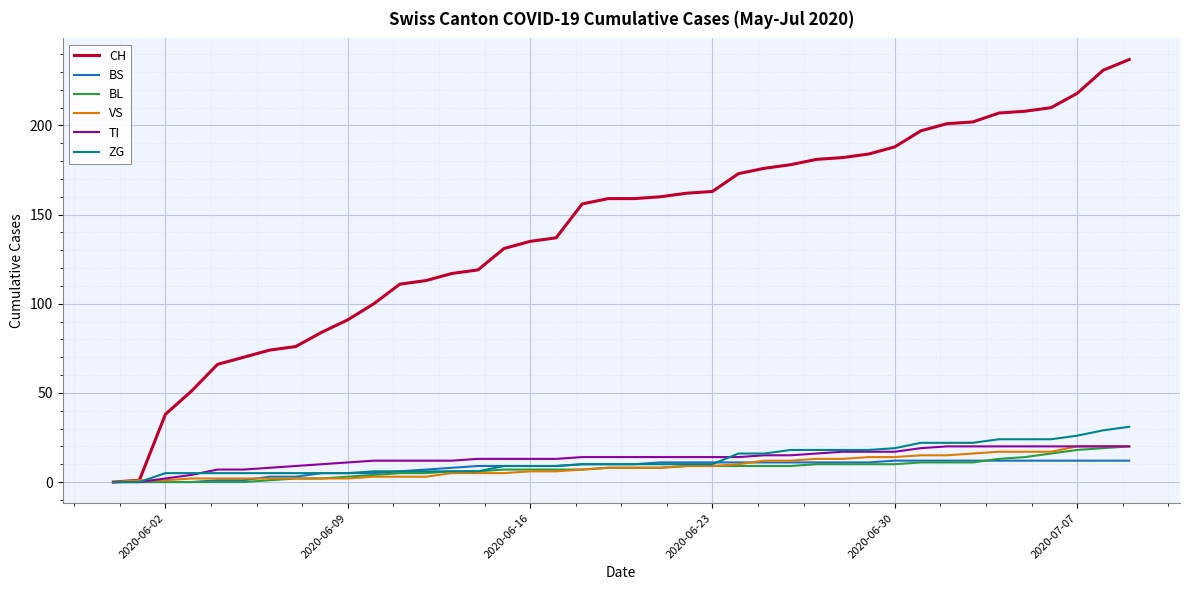

Which series has the largest total across all categories?

CH